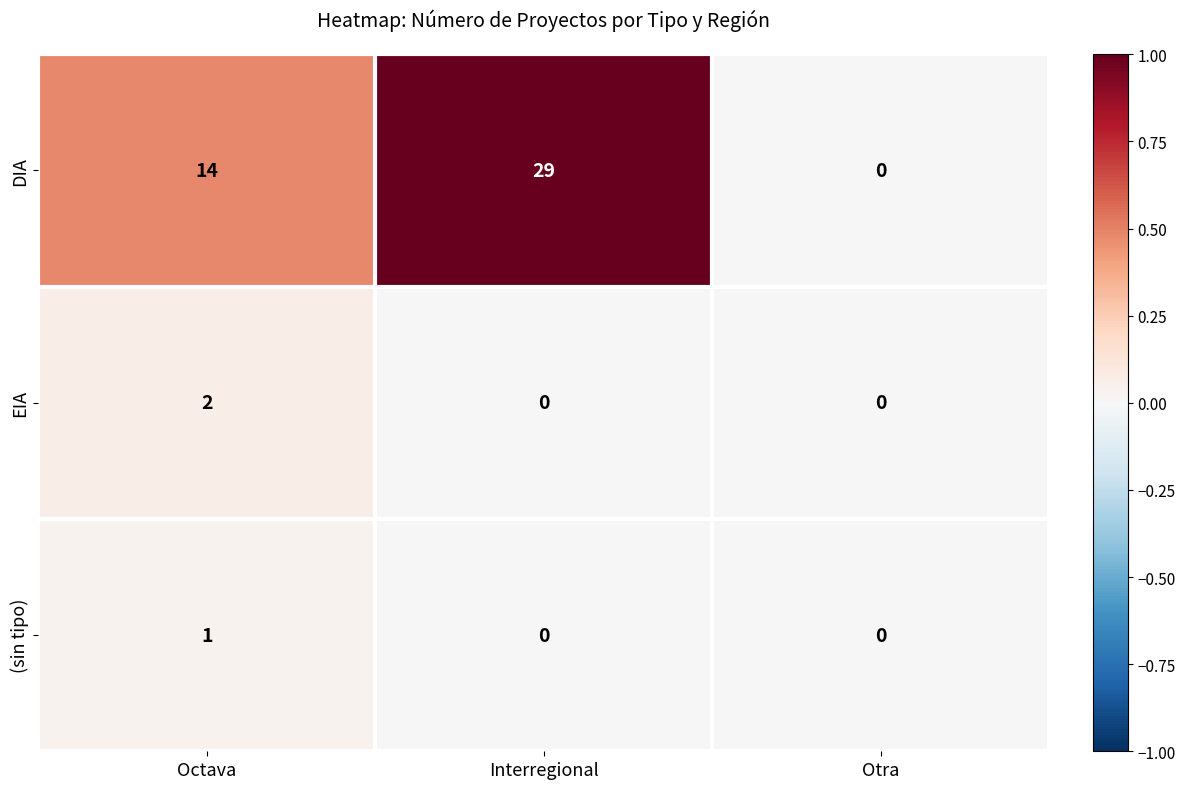

At which category is the sum across all series the highest?

Interregional